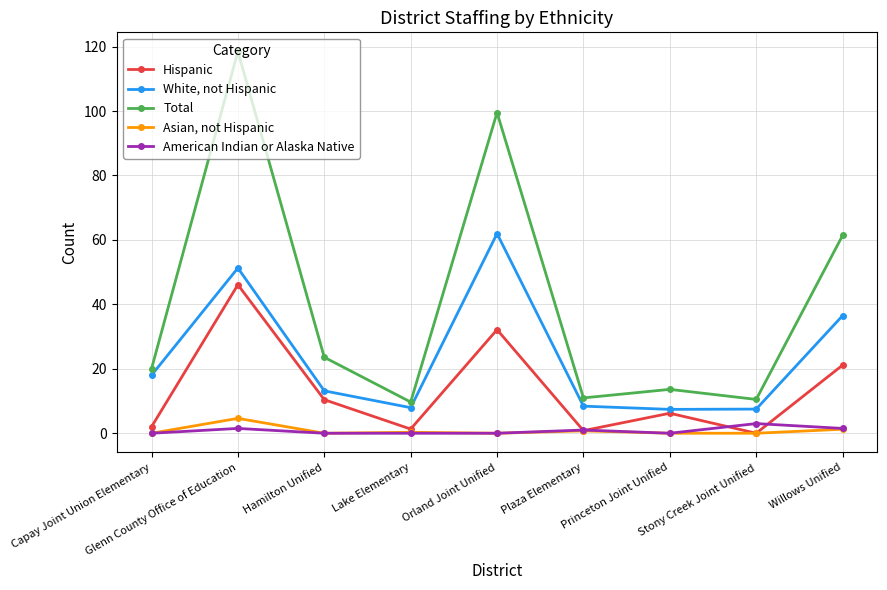

At which label does Total reach its peak?

Glenn County Office of Education